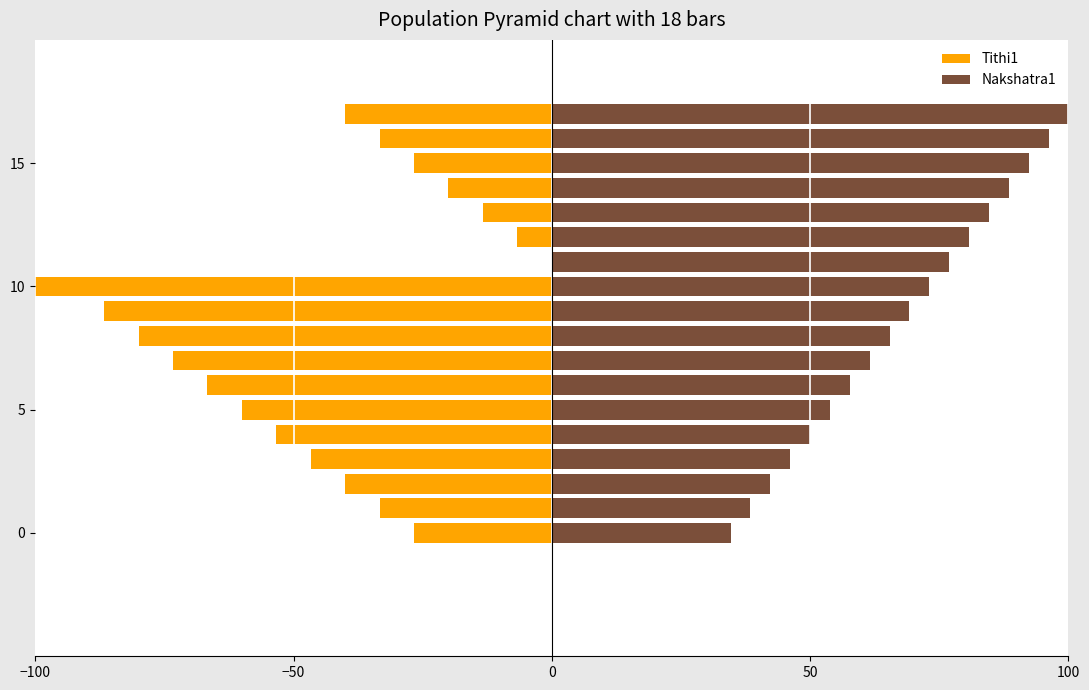

True or false: Nakshatra1 has a value of 65.4 at 8.

True